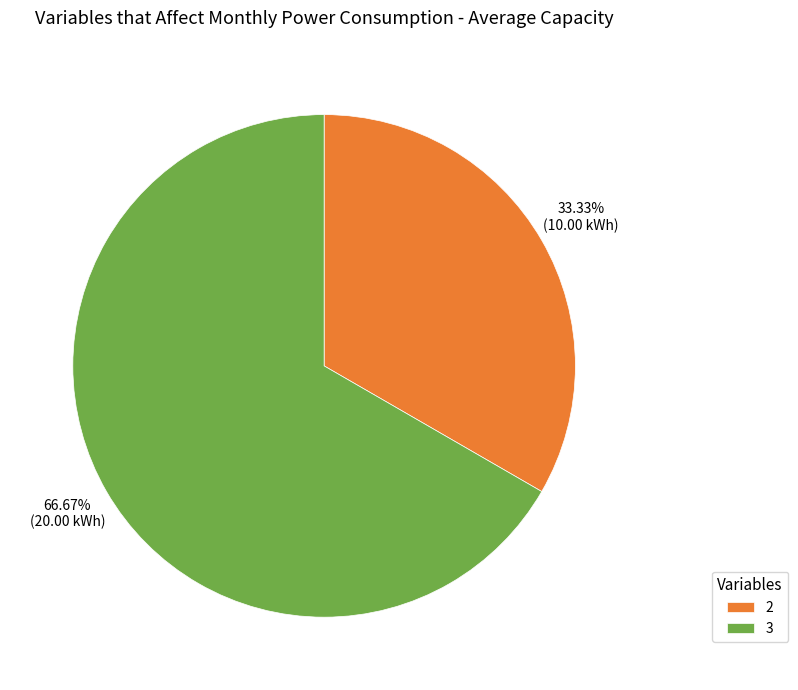

To the nearest percent, what is the difference between the largest and smallest slice percentages?

33%